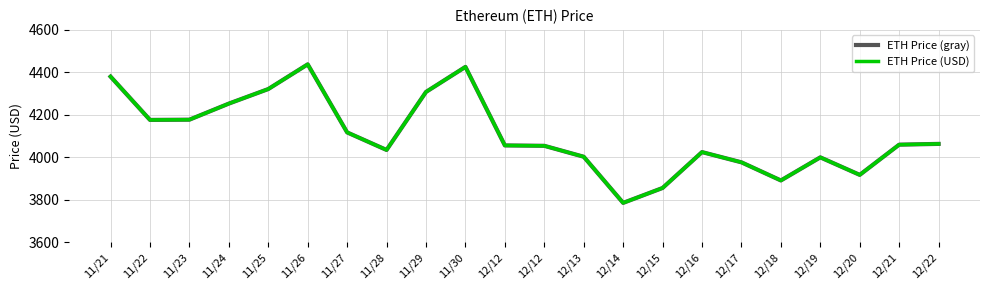

What is the average value of the ETH Price (gray) series?

4105.1